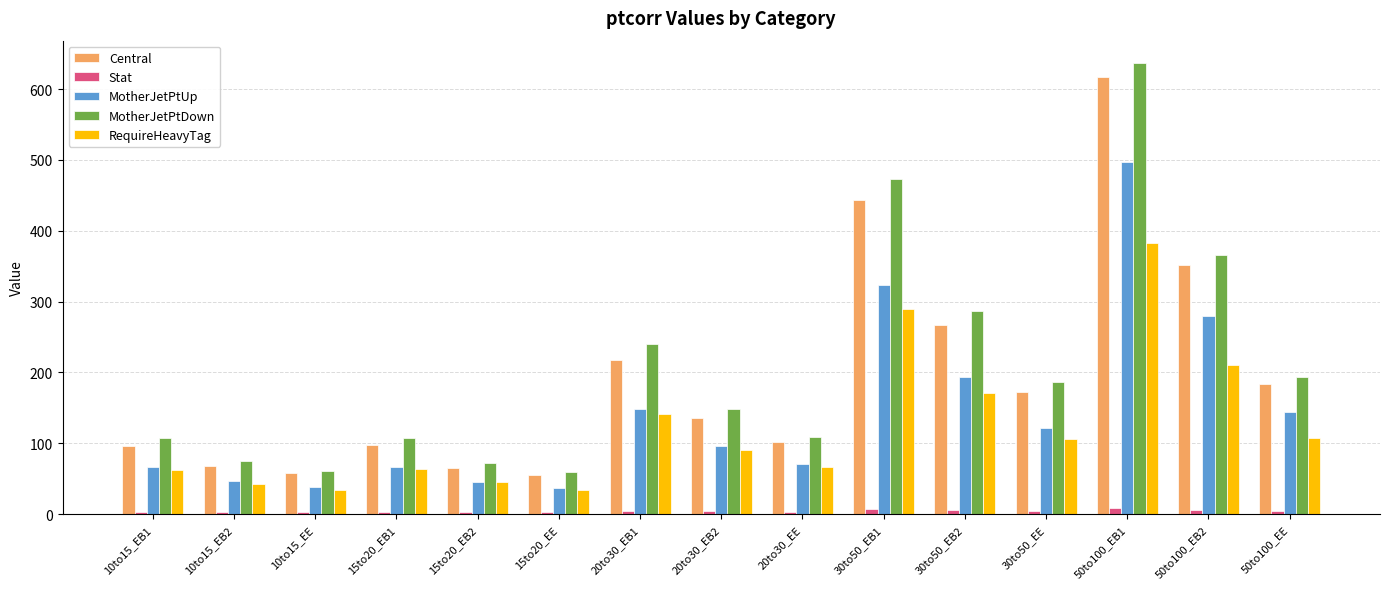

Is it true that MotherJetPtUp equals 105.4 at 50to100_EB2?

False